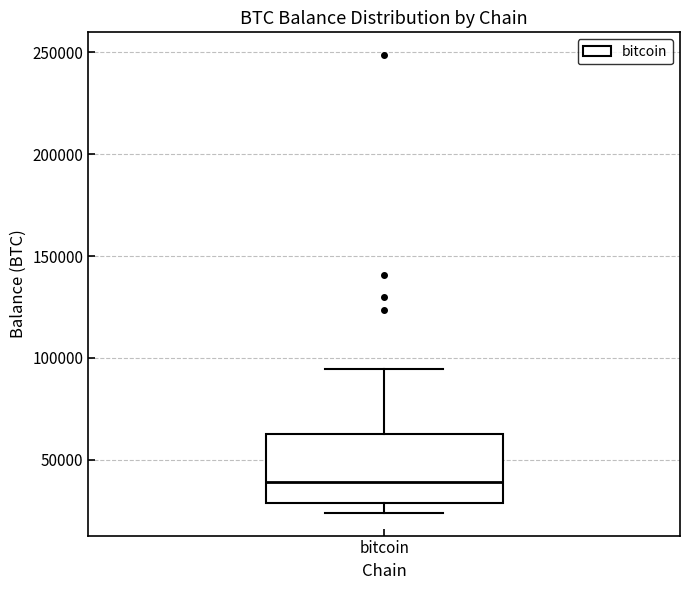

Read this box plot against the y-axis: the position of the median line, the range covered by the box, and the ends of both whiskers. The values are not printed on the chart, so give them approximately, as read against the axis.

median 40000, box 30000 to 65000, whiskers 25000 to 95000